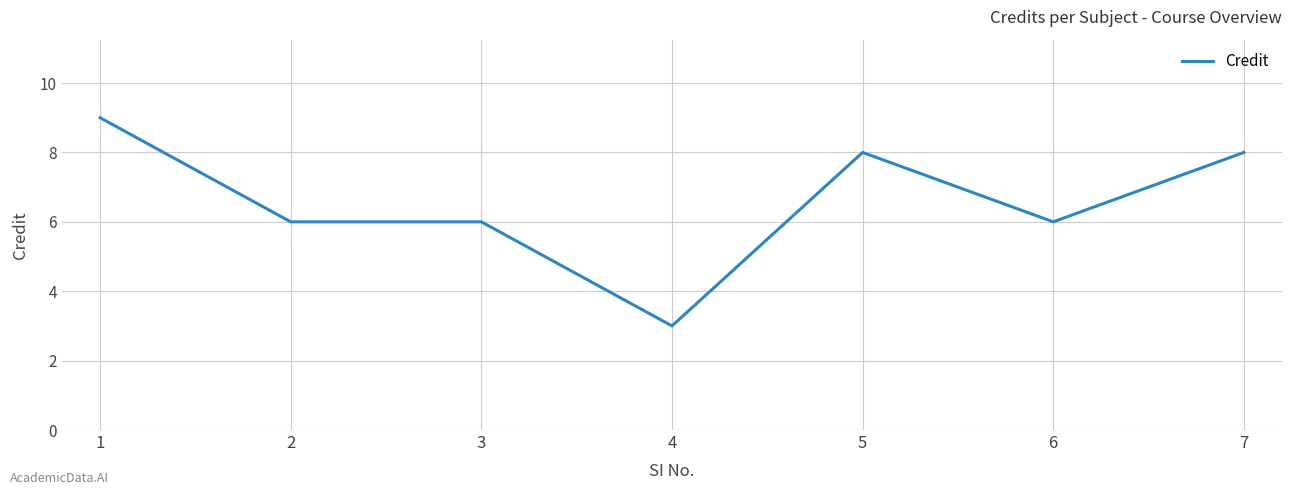

The chart shows a value of 6 at 2. True or false?

True